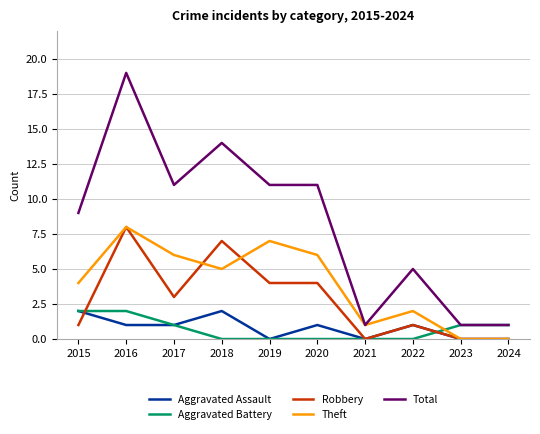

What is the maximum value shown in the chart?

19